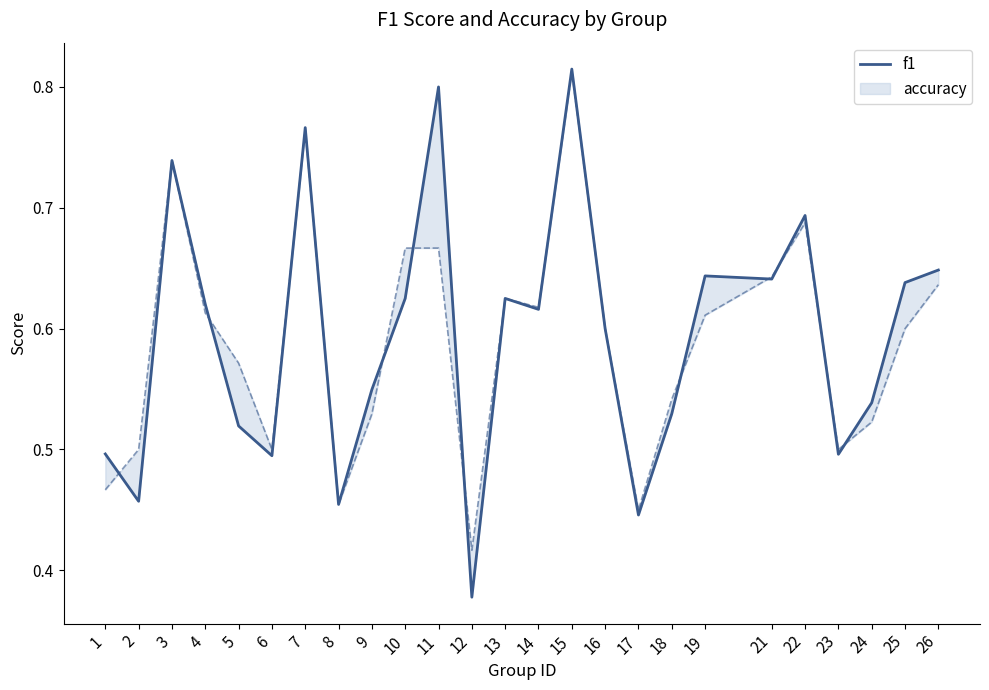

At which category does the chart reach its minimum across all series?

12